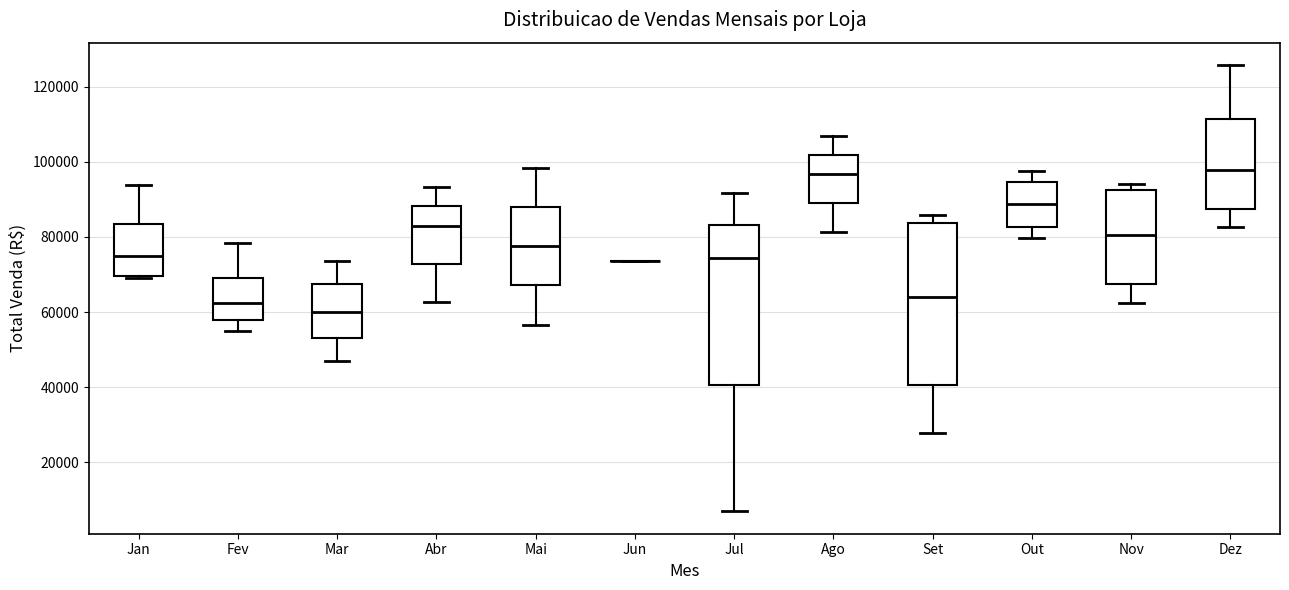

Reading left to right, transcribe this box plot: for each box, give where its median line is, the range the box spans, and where its two whiskers end, as read against the y-axis. The values are not printed on the chart, so give them approximately, as read against the axis.

Jan: median 74000, box 70000 to 84000, whiskers 68000 to 94000
Fev: median 62000, box 58000 to 70000, whiskers 54000 to 78000
Mar: median 60000, box 52000 to 68000, whiskers 46000 to 74000
Abr: median 84000, box 72000 to 88000, whiskers 62000 to 94000
Mai: median 78000, box 68000 to 88000, whiskers 56000 to 98000
Jun: box collapsed to a line at 74000, whiskers 74000 to 74000
Jul: median 74000, box 40000 to 84000, whiskers 6000 to 92000
Ago: median 96000, box 90000 to 102000, whiskers 82000 to 106000
Set: median 64000, box 40000 to 84000, whiskers 28000 to 86000
Out: median 88000, box 82000 to 94000, whiskers 80000 to 98000
Nov: median 80000, box 68000 to 92000, whiskers 62000 to 94000
Dez: median 98000, box 88000 to 112000, whiskers 82000 to 126000